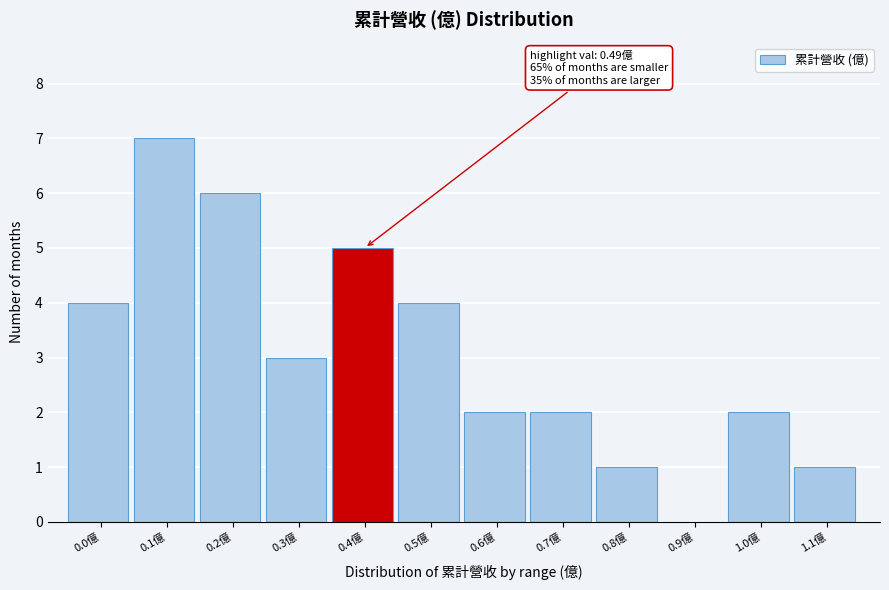

Reading right to left, what are all the values shown in this chart?

1.1億=1	1.0億=2	0.9億=0	0.8億=1	0.7億=2	0.6億=2	0.5億=4	0.4億=5	0.3億=3	0.2億=6	0.1億=7	0.0億=4